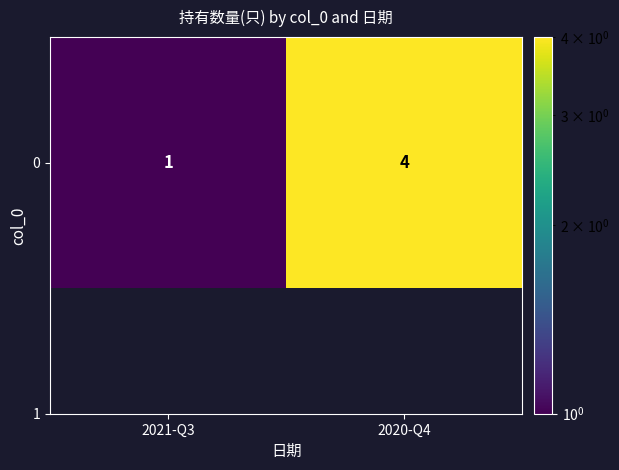

At which category does the chart reach its peak across all series?

2020-Q4